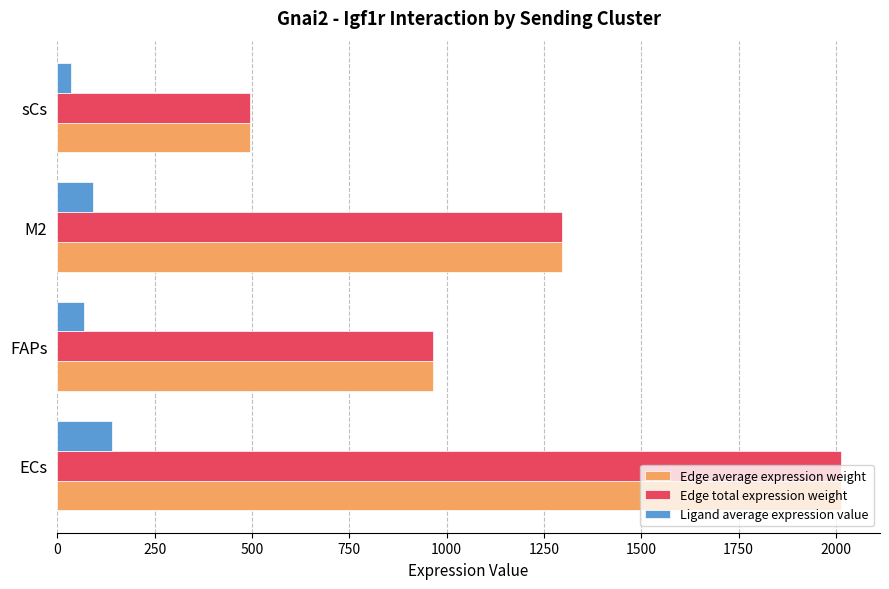

What is the average value of the Edge total expression weight series?

1192.0